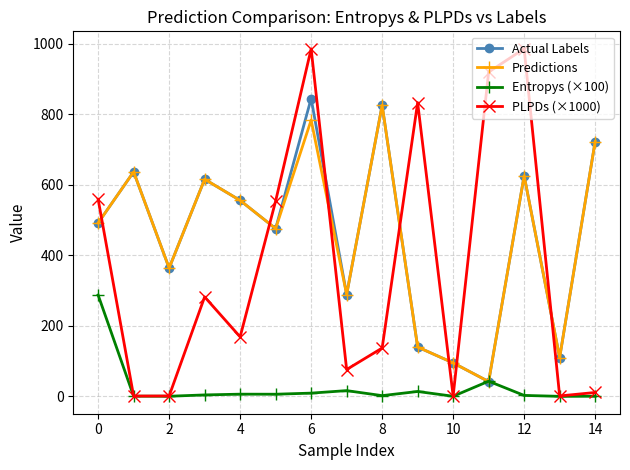

Which series has the largest range (max minus min)?

PLPDs (×1000)